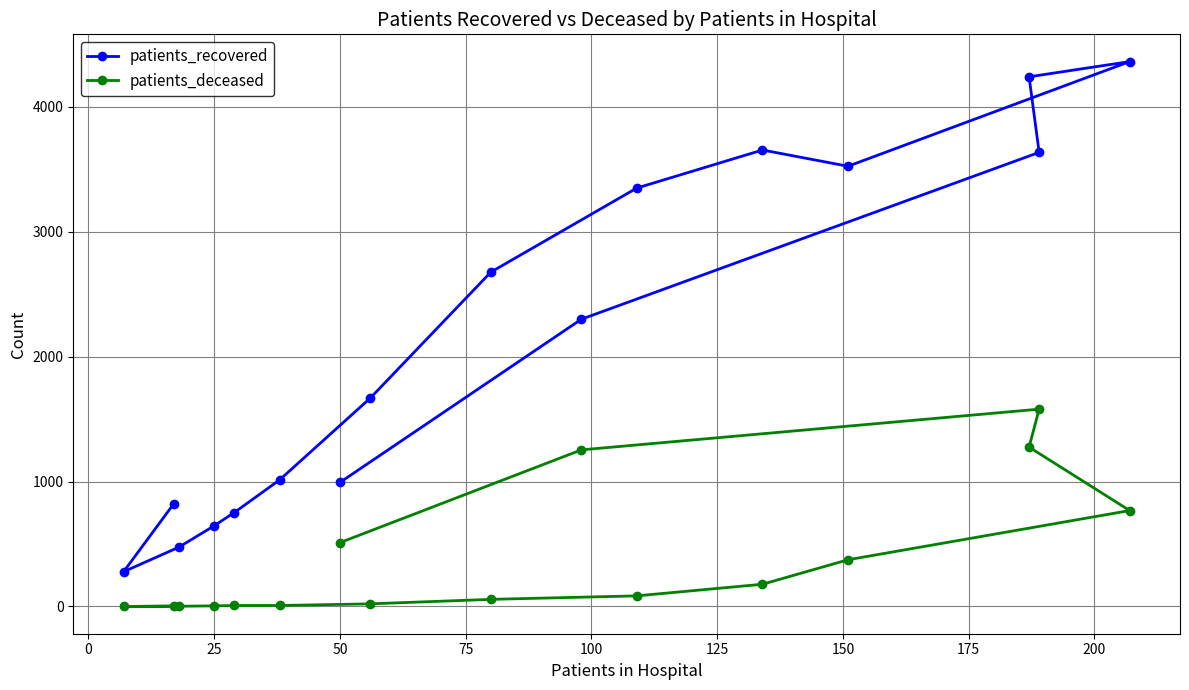

True or false: patients_deceased and patients_recovered cross at least once.

False